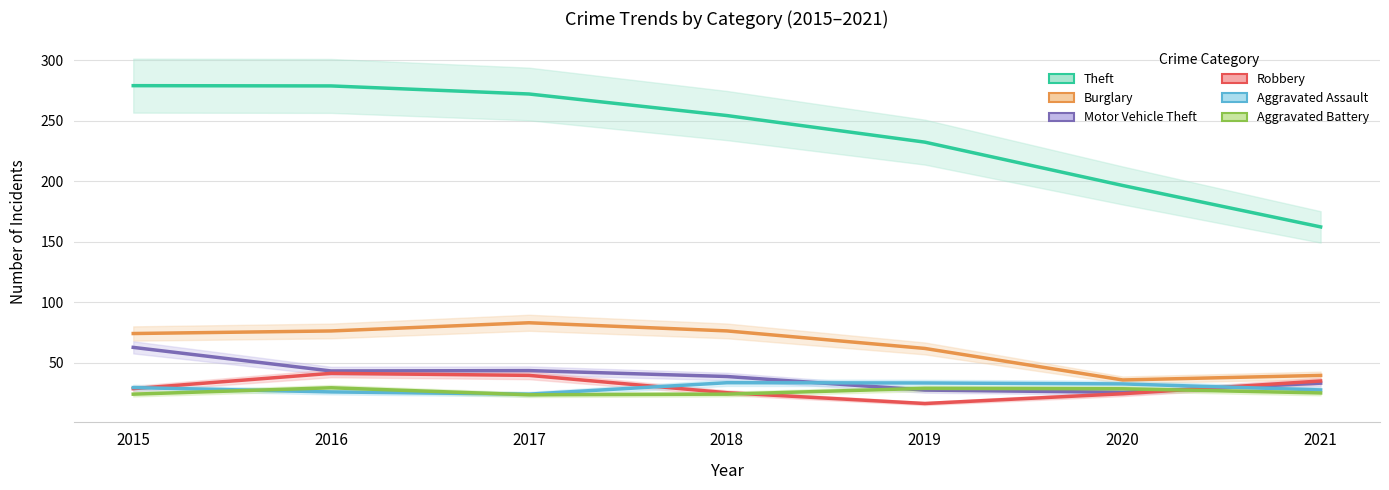

Is the value of Robbery at 2020 greater than the value of Aggravated Battery at 2015?

Yes